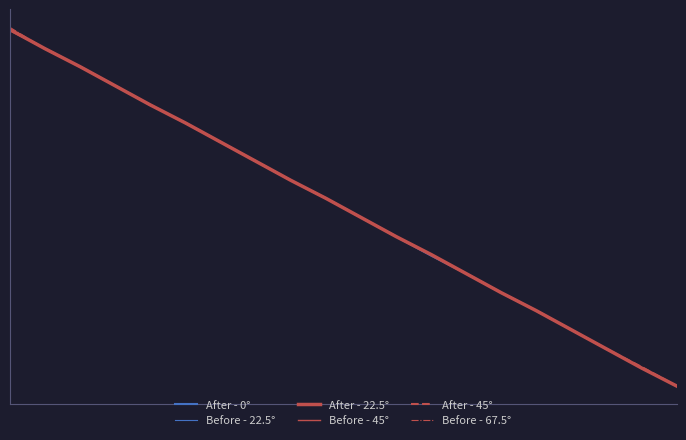

Is this an area chart (filled region under the line)?

No